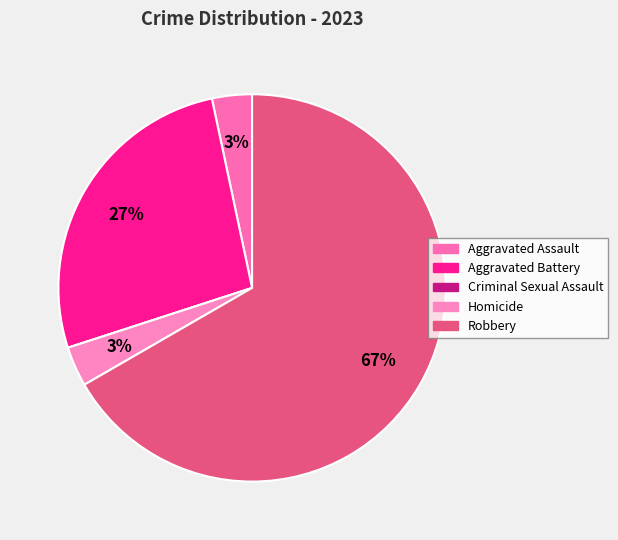

What is the smallest slice in the pie chart?

Criminal Sexual Assault